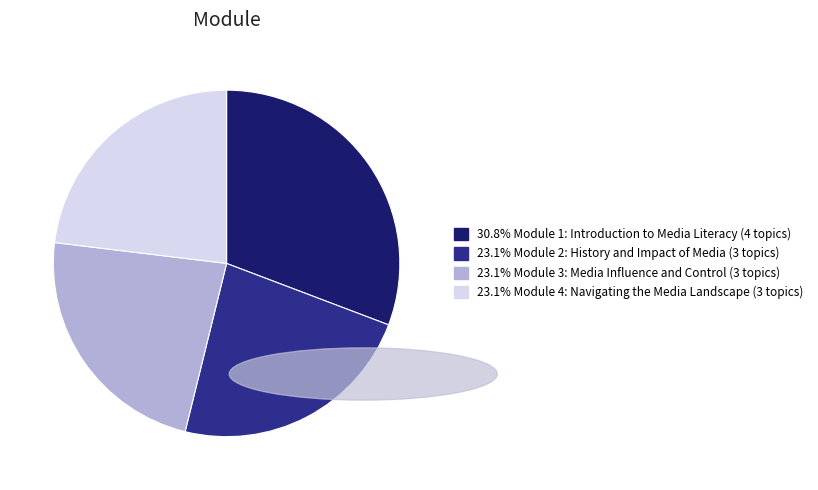

Is there a majority slice in this chart?

No